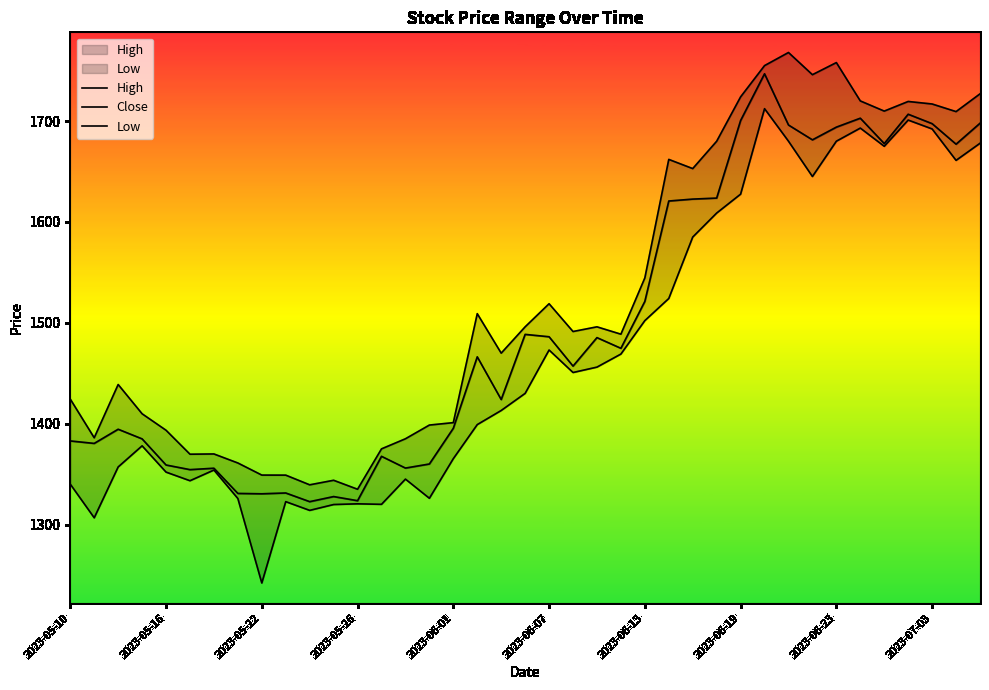

How many lines are shown in the chart?

3